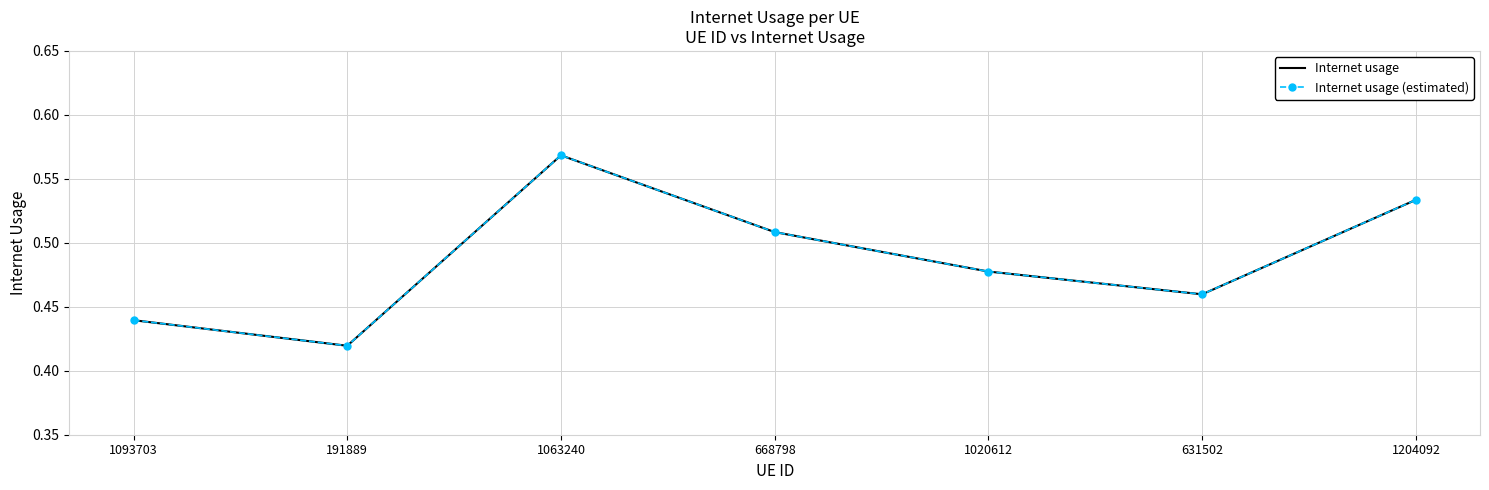

What position from the left is 1063240?

3